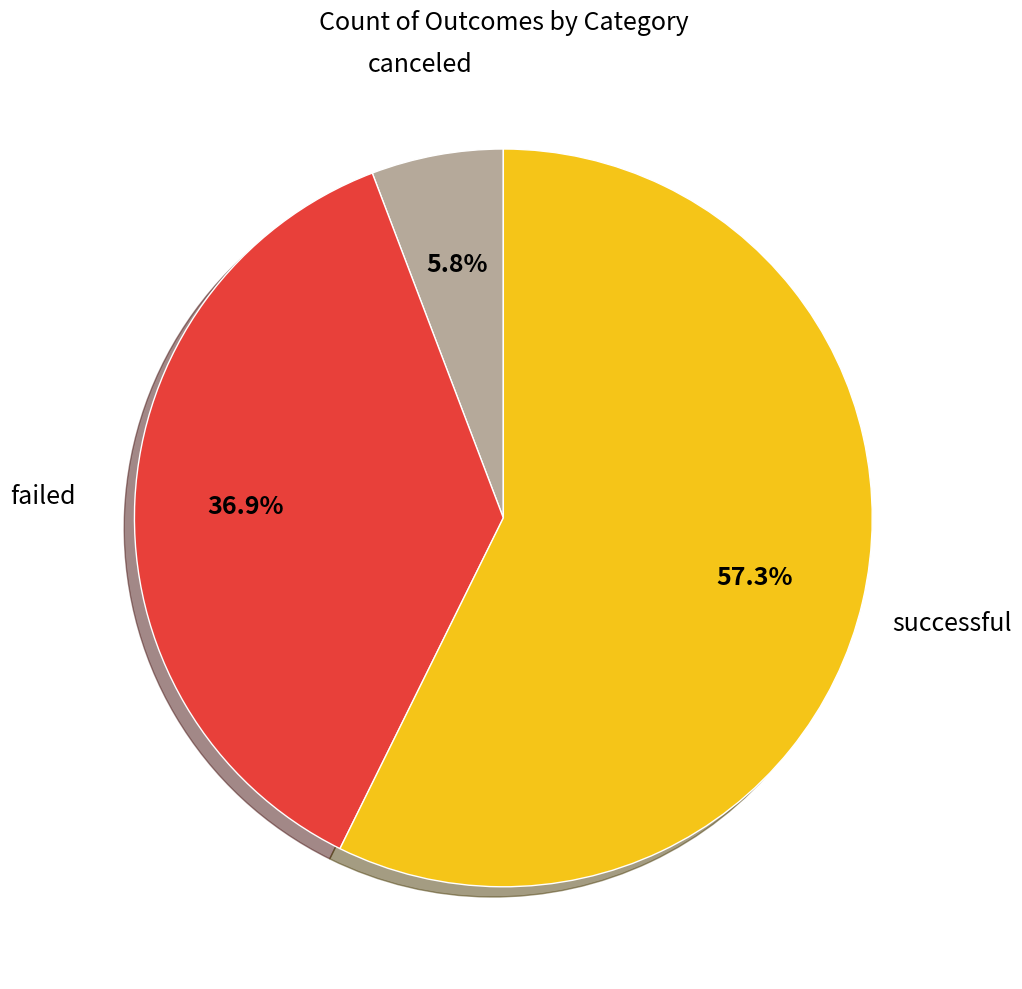

Is there any slice that represents more than half of the pie?

Yes